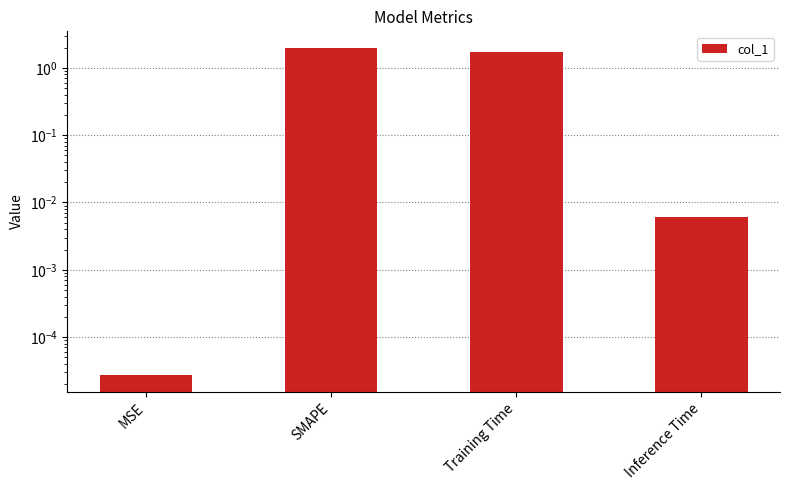

What is the average value?

0.9